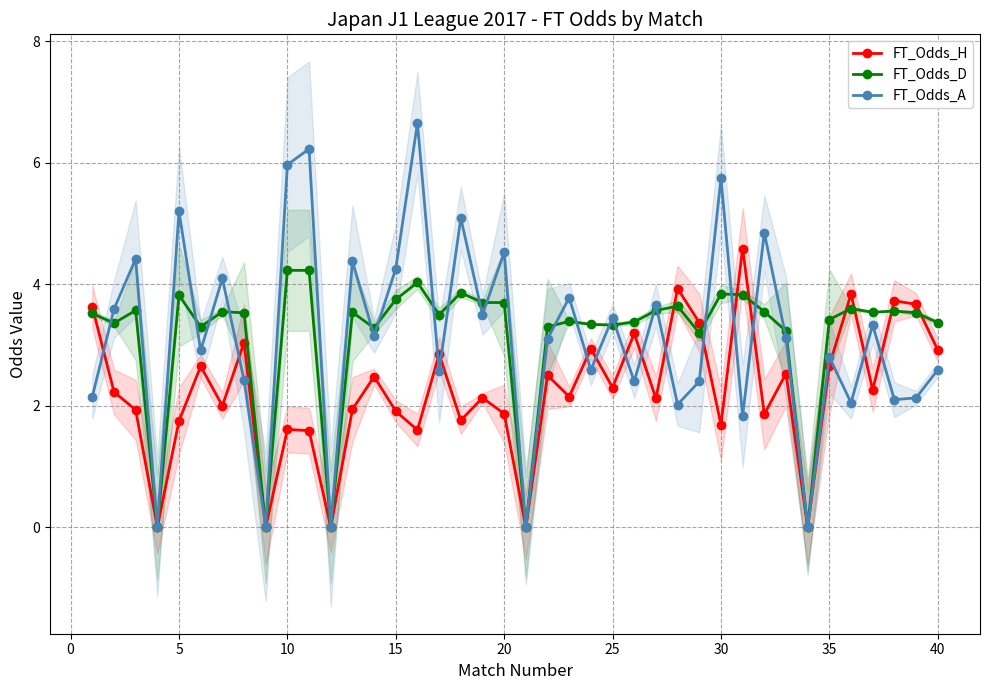

How many intersections are there between FT_Odds_A and FT_Odds_H?

15